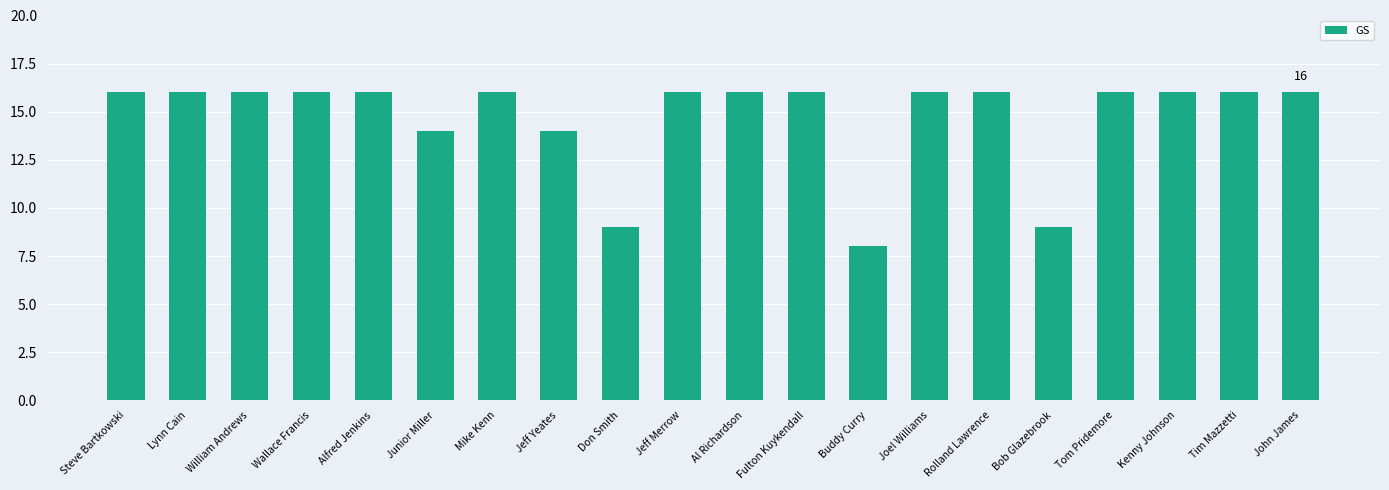

What is the change in value from Steve Bartkowski to Don Smith?

-7